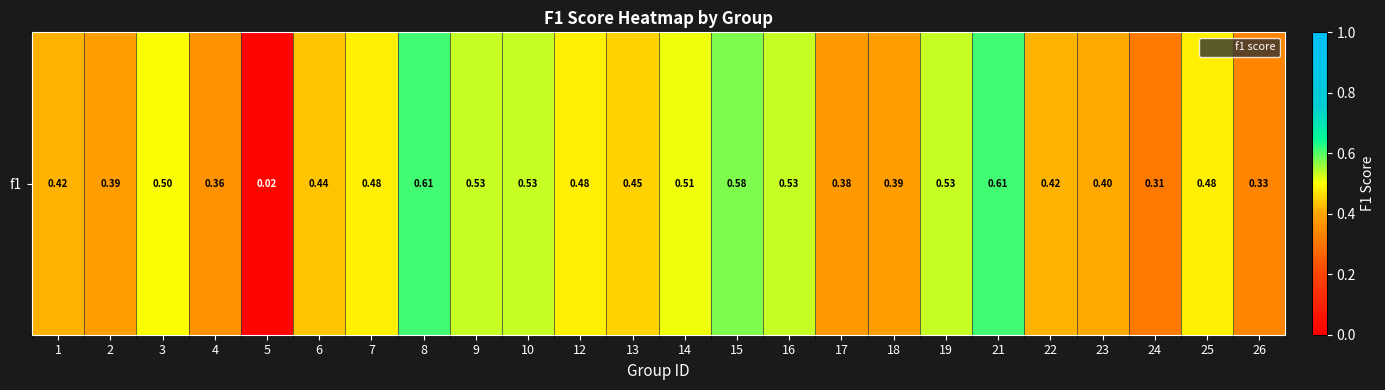

What is the average value?

0.4